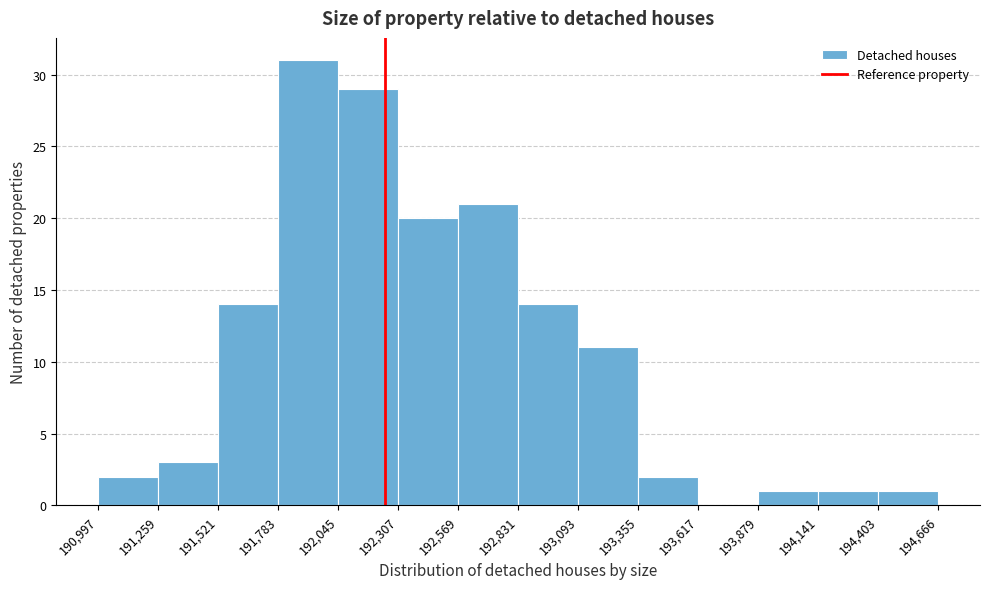

What is the height of the bar covering 191,521 to 191,783 on the x-axis? The values are not printed on the chart, so give them approximately, as read against the axis.

14